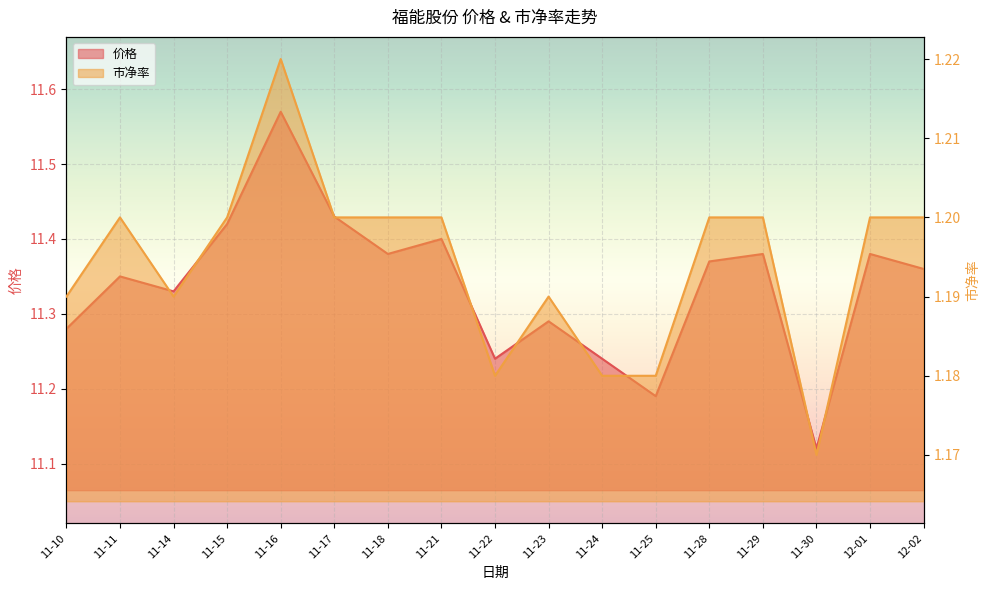

What is the difference between the highest and lowest values at 11-10?

10.1